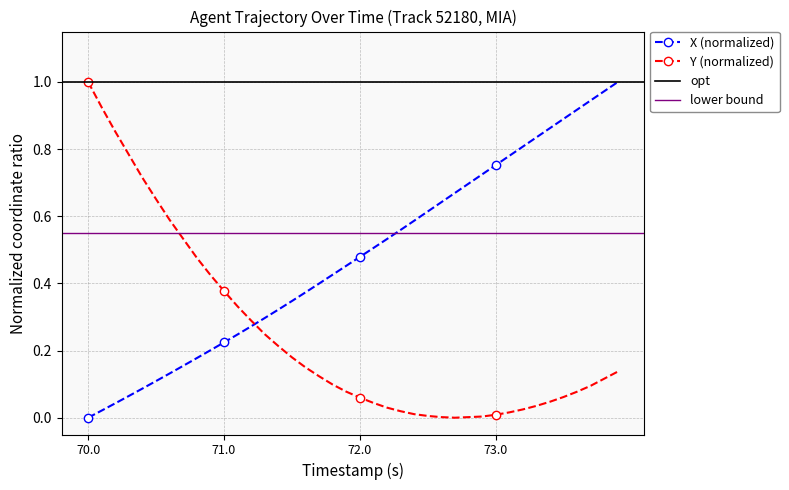

How many interior local valleys does the Y series have?

1